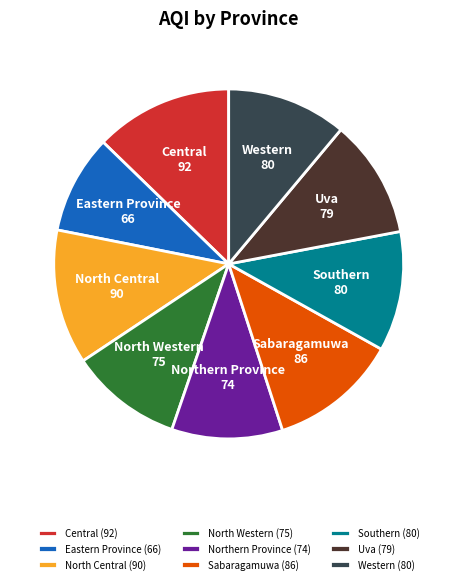

The Uva (79) slice represents 11% of the pie. True or false?

True